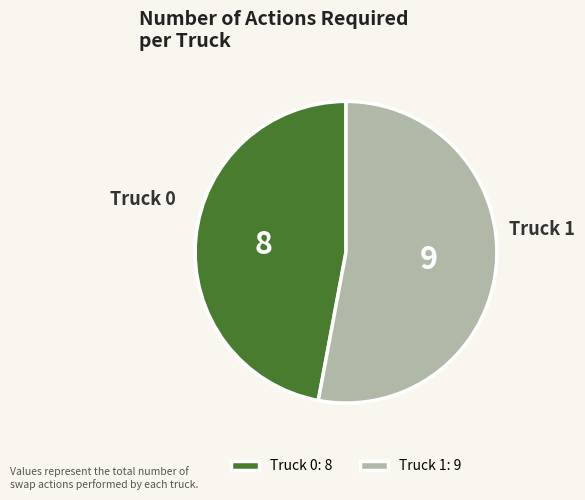

Which category has the biggest portion of the pie?

Truck 1